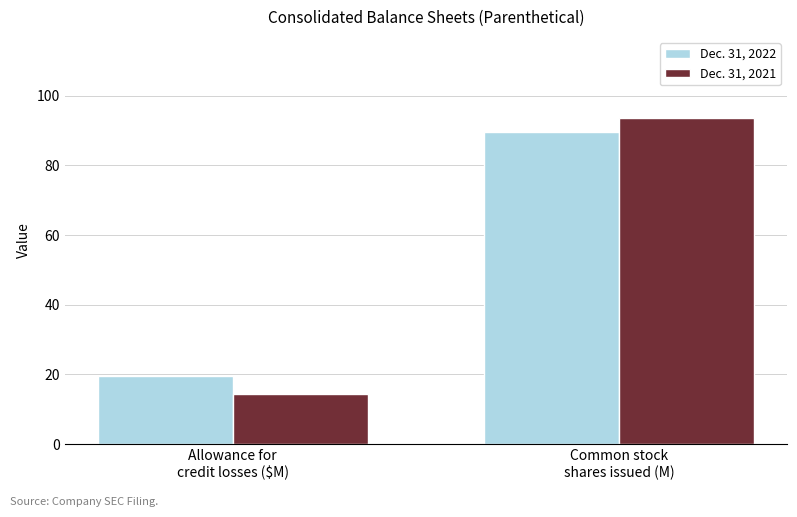

What is the average value of the Dec. 31, 2021 series?

53.9